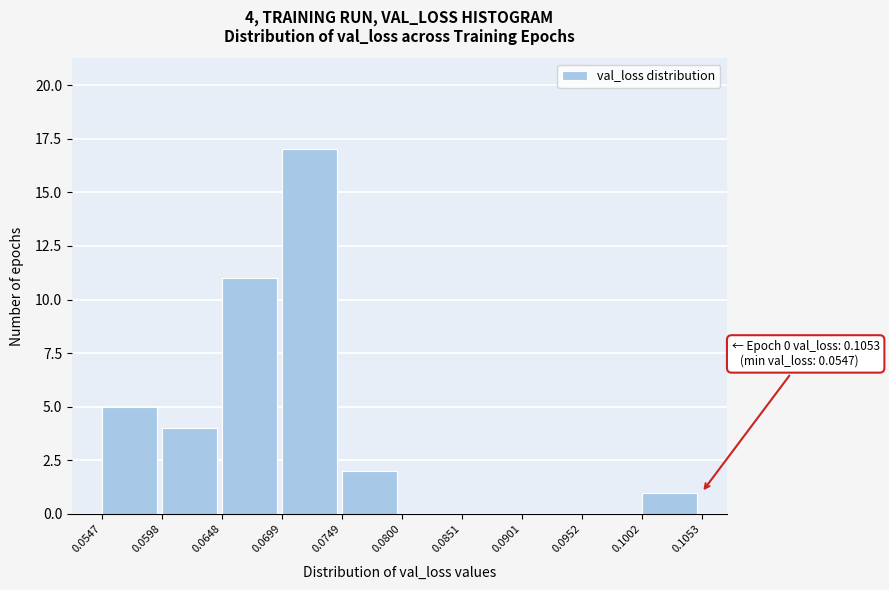

Which range on the x-axis has the tallest bar?

0.0699 to 0.0749